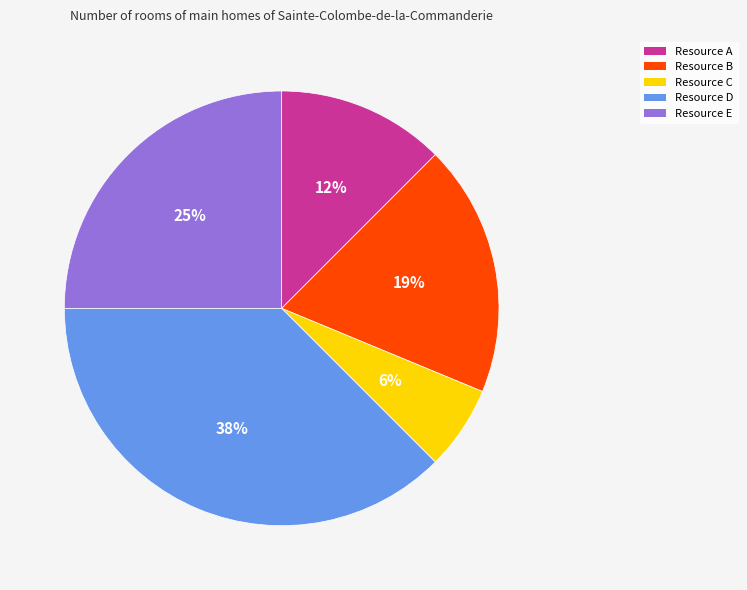

Does any single category account for the majority?

No